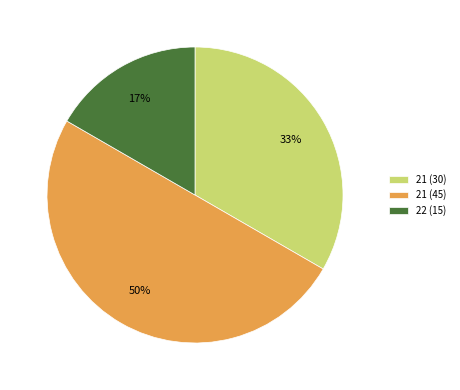

Does 22 (15) account for over 50% of the chart?

No